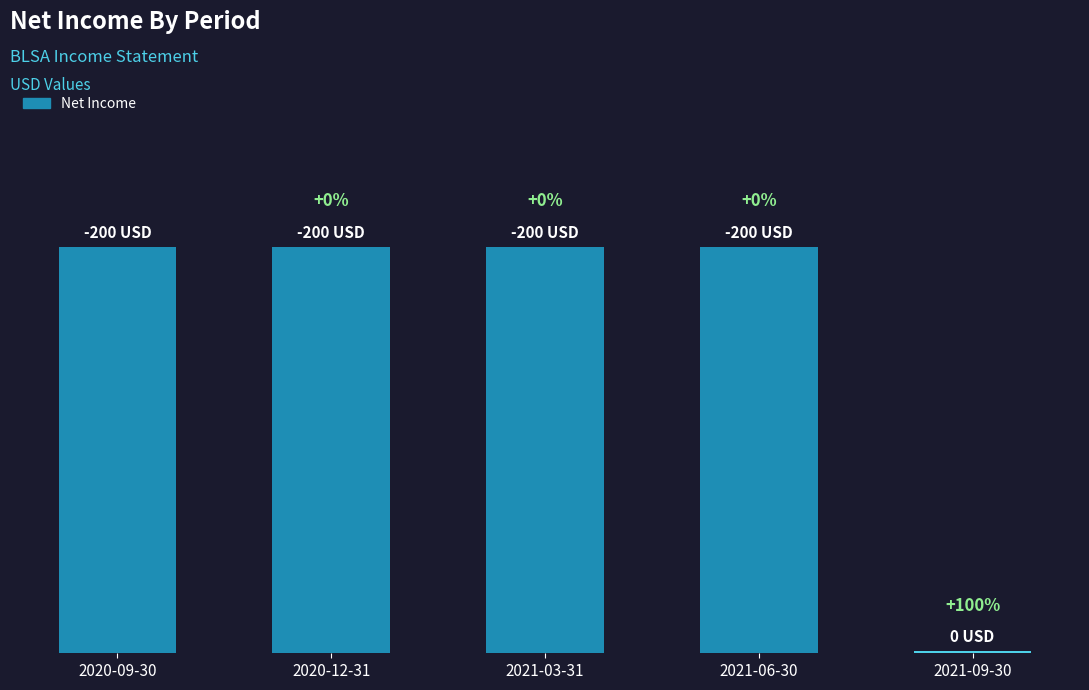

Read the value at 2021-03-31.

200